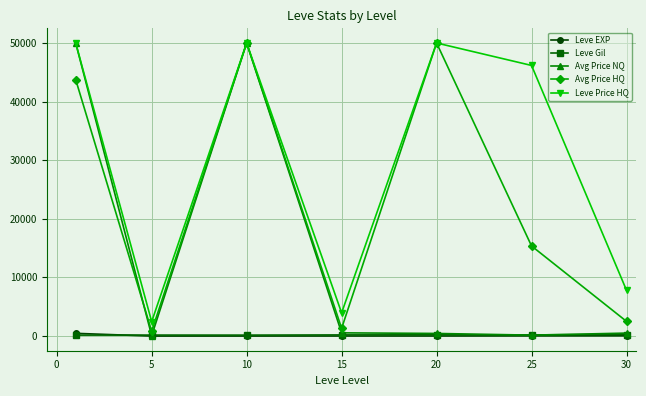

What is the value of the Leve Price HQ point at the 4th from the left?

3960.3